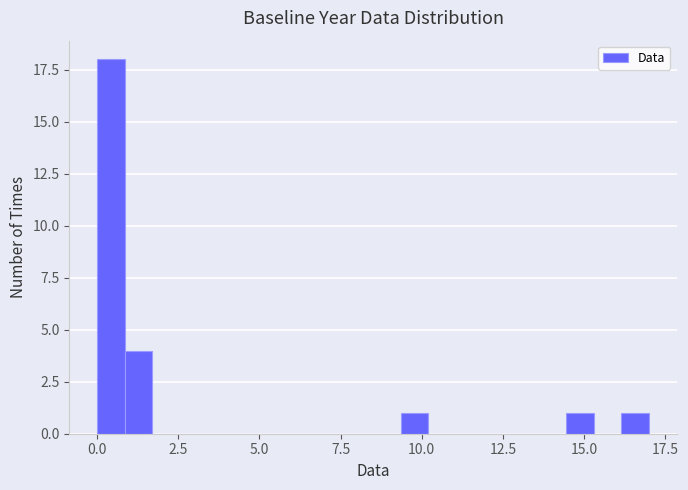

Read against the x-axis, roughly where is the centre of the tallest bar?

0.5